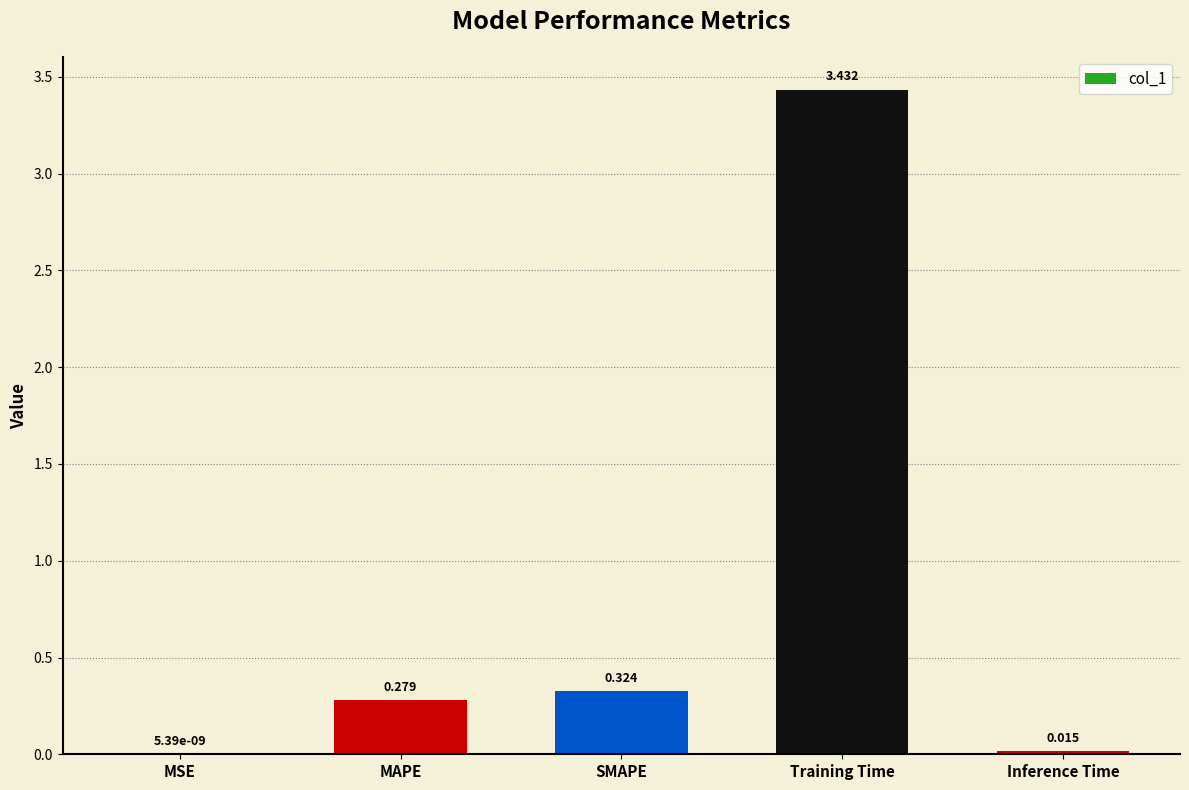

Where is the data nearest to the value 1?

SMAPE